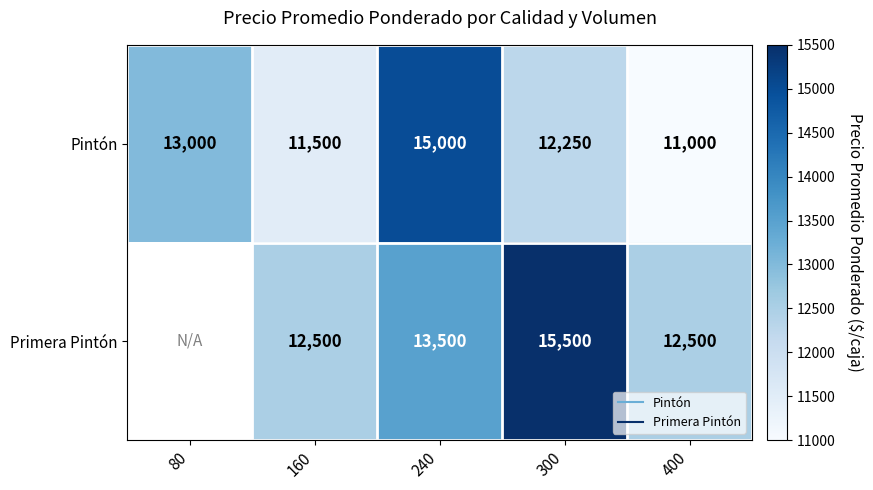

Is the value of Primera Pintón at 80 greater than the value of Pintón at 240?

No